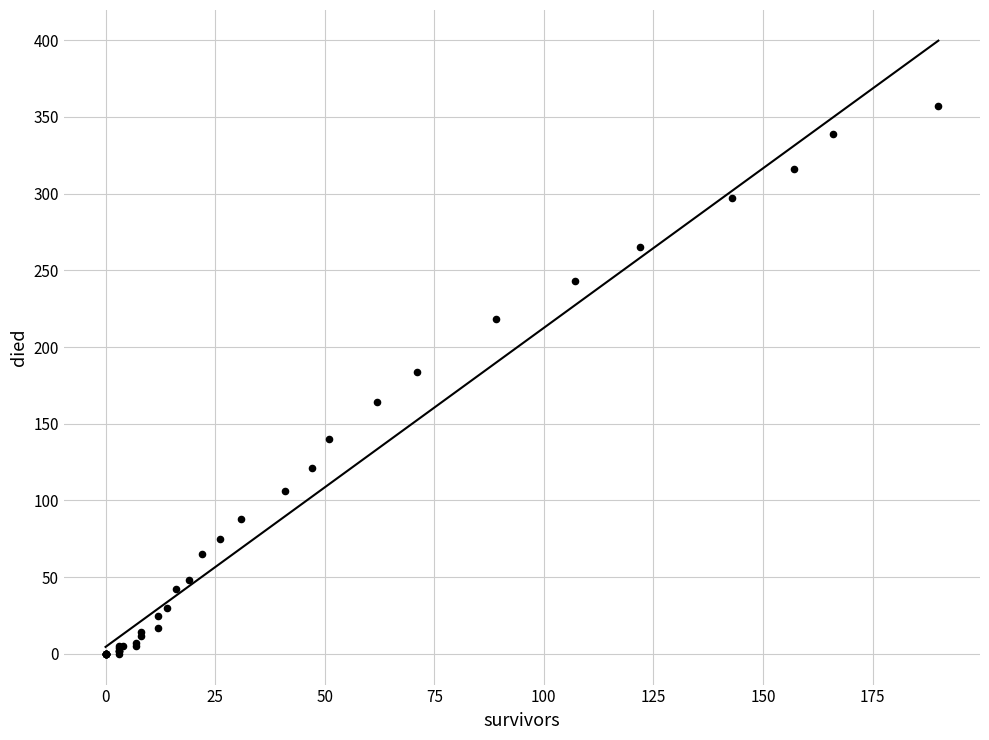

What Y value in the scatter plot is closest to 178?

184